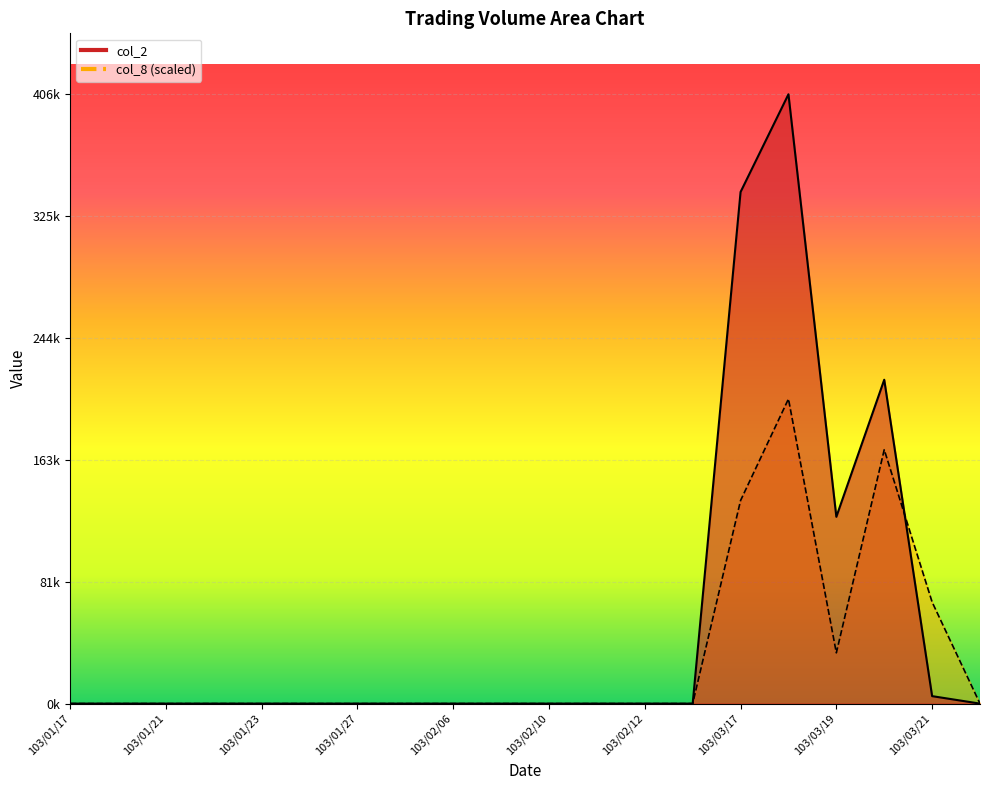

What is the difference between the col_2 values at 103/02/06 and 103/03/17?

341270.0